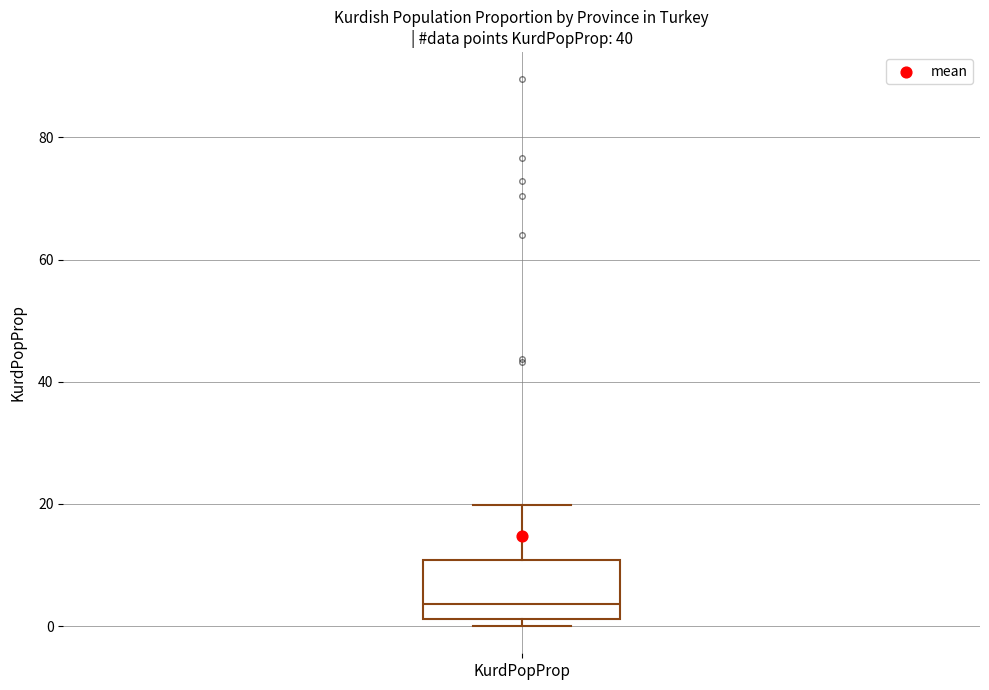

Where does the upper whisker of the box for KurdPopProp end on the y-axis? The values are not printed on the chart, so give them approximately, as read against the axis.

20